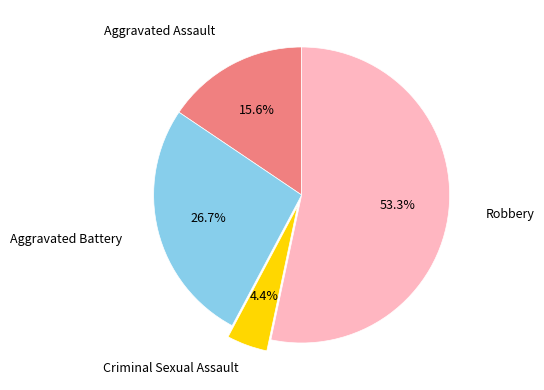

Is there any slice that represents more than half of the pie?

Yes